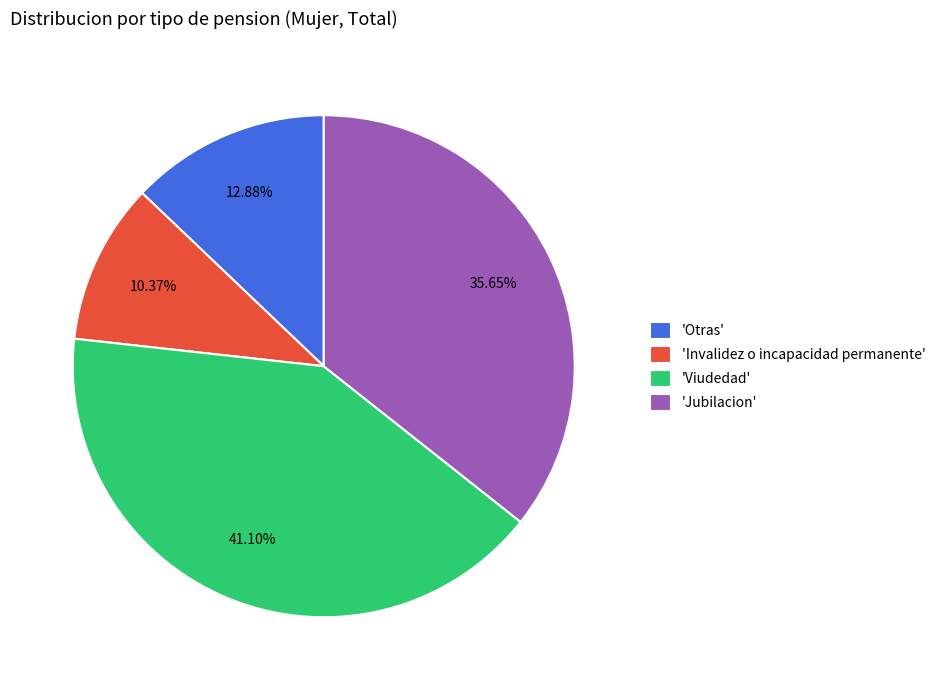

Which category has the biggest portion of the pie?

'Viudedad'